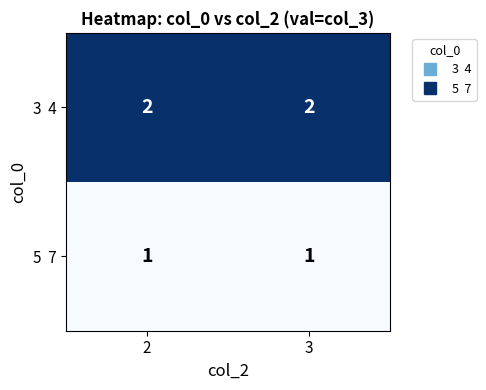

What is the total value across all series at 2?

3